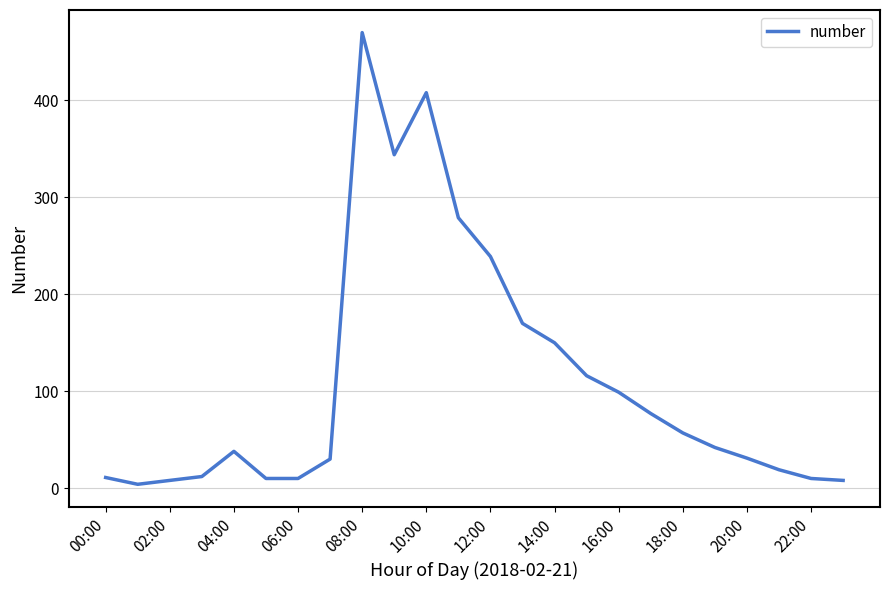

What is the difference between the maximum and minimum values?

466